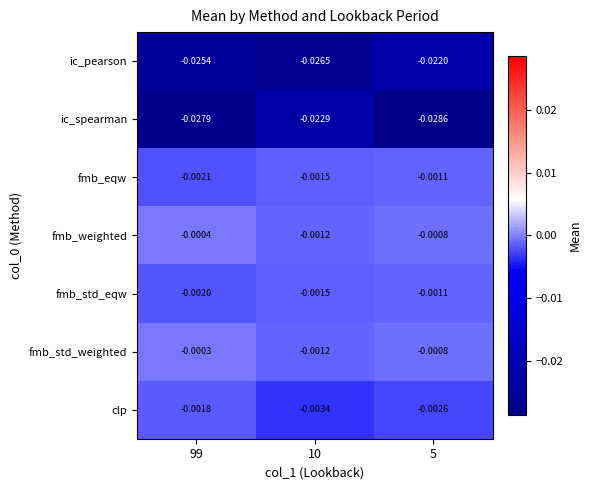

Which series has the widest spread of values?

ic_spearman